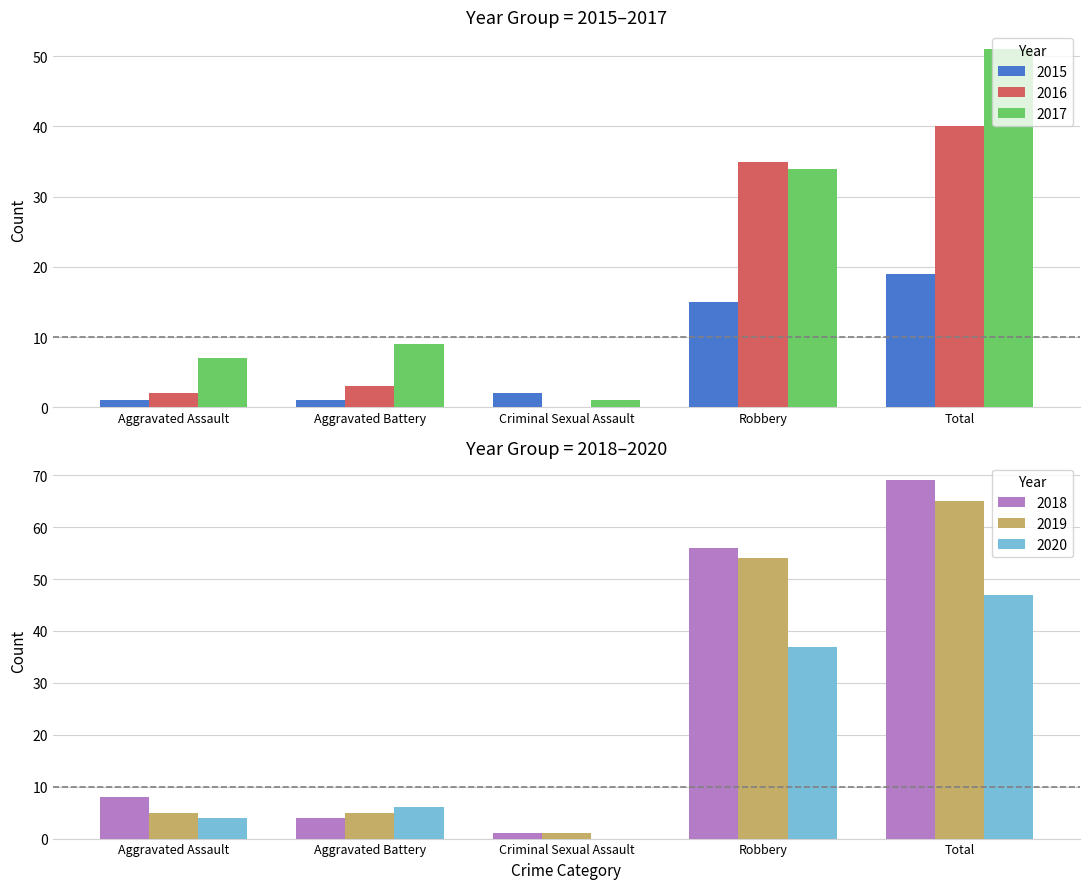

At Aggravated Assault, list the series in order from largest to smallest.

2018, 2017, 2019, 2020, 2016, 2015